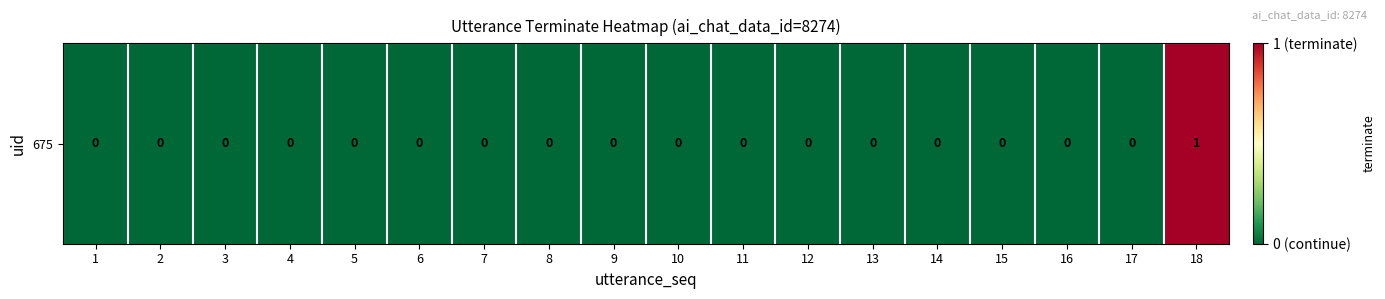

Reading right to left, list all the values displayed in this chart.

1	0	0	0	0	0	0	0	0	0	0	0	0	0	0	0	0	0